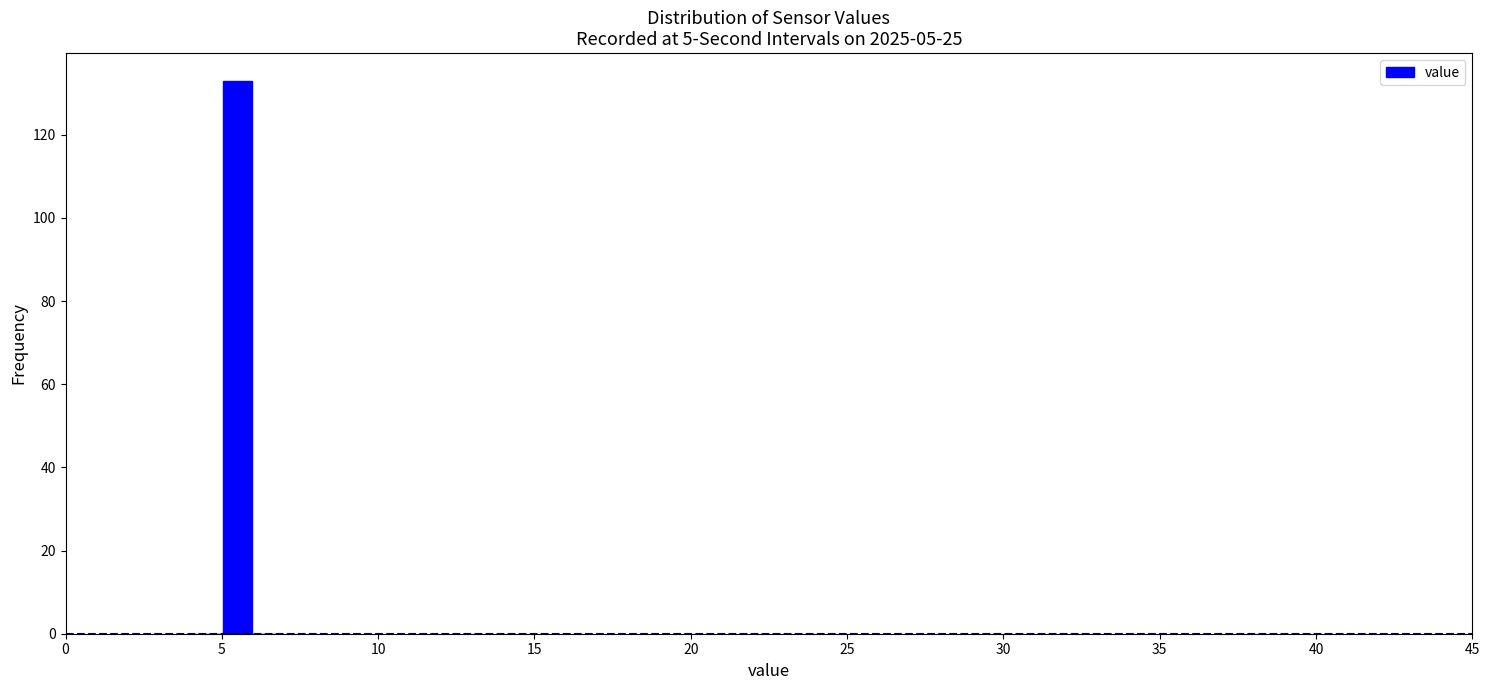

Around what value on the x-axis is the tallest bar? Give the approximate position of its centre, as read against the axis.

5.5